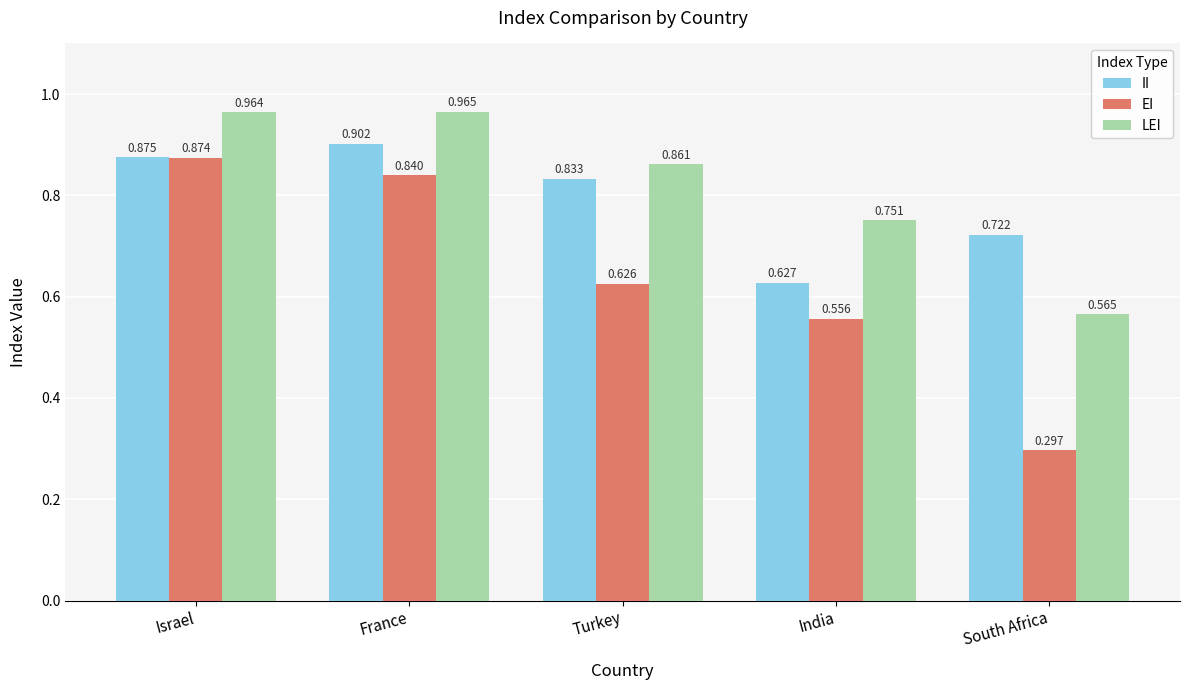

Count the number of categories in the chart.

5